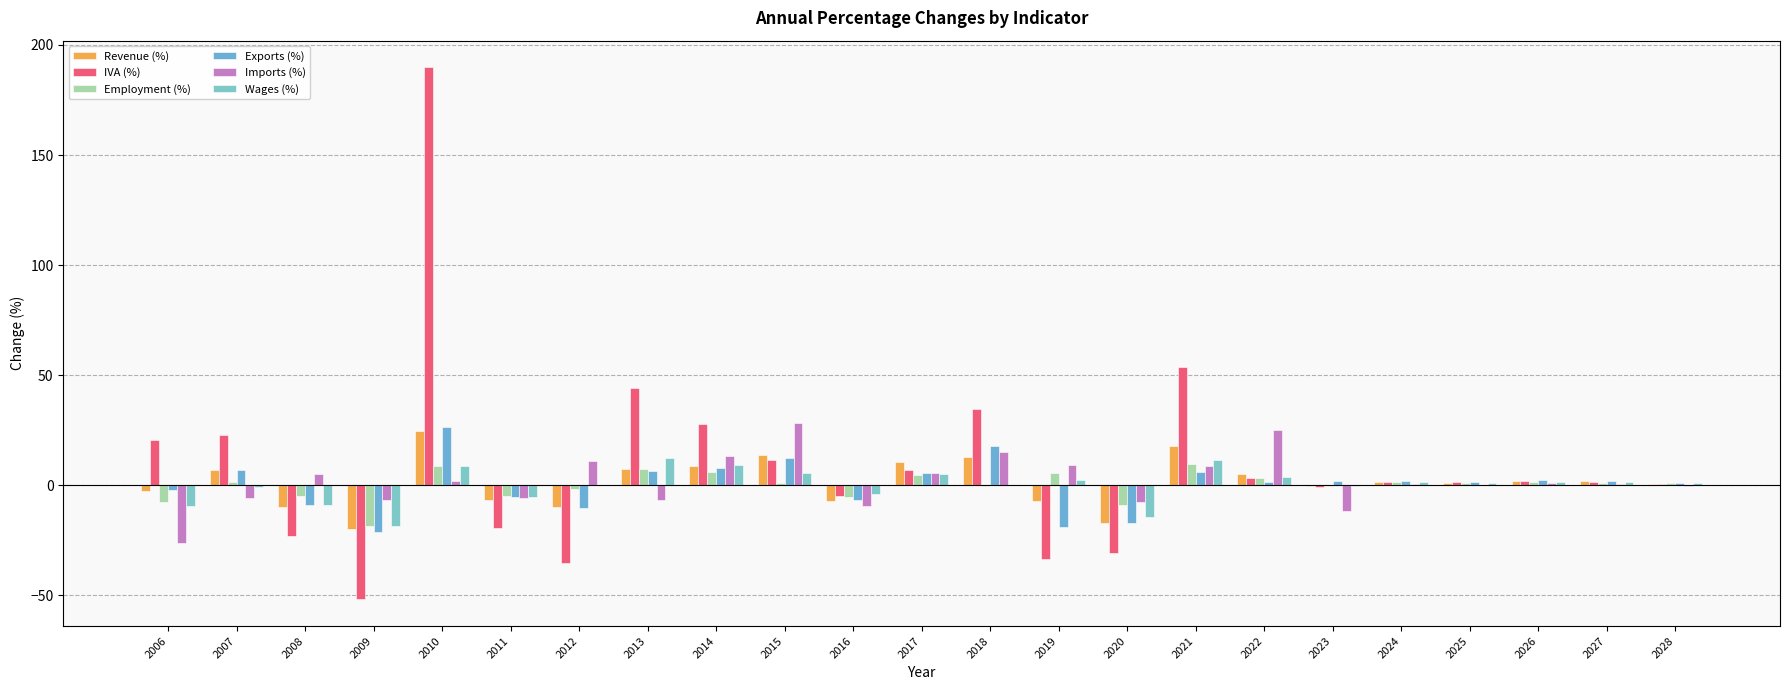

The Employment (%) series shows 1.5 at 2026. True or false?

True